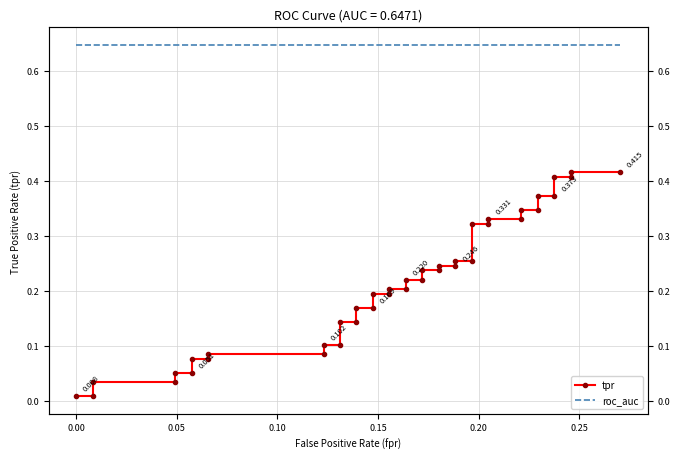

Reading left to right, extract all data points from this chart.

tpr: 0.0	0.0	0.0	0.0	0.1	0.1	0.1	0.1	0.1	0.1	0.1	0.1	0.1	0.1	0.2	0.2	0.2	0.2	0.2	0.2	0.2	0.2	0.2	0.2	0.2	0.2	0.3	0.3	0.3	0.3	0.3	0.3	0.3	0.3	0.4	0.4	0.4	0.4	0.4	0.4
roc_auc: 0.6	0.6	0.6	0.6	0.6	0.6	0.6	0.6	0.6	0.6	0.6	0.6	0.6	0.6	0.6	0.6	0.6	0.6	0.6	0.6	0.6	0.6	0.6	0.6	0.6	0.6	0.6	0.6	0.6	0.6	0.6	0.6	0.6	0.6	0.6	0.6	0.6	0.6	0.6	0.6